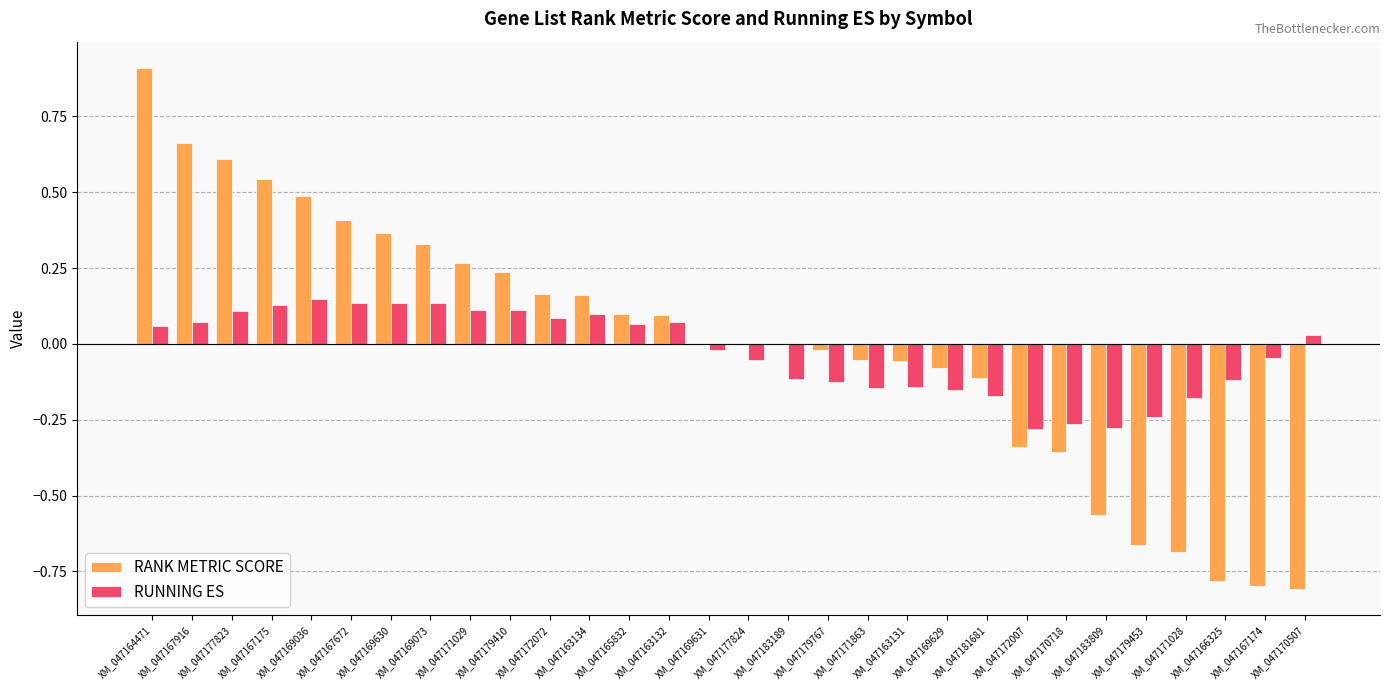

Are the bars grouped side by side (vs. stacked)?

Yes